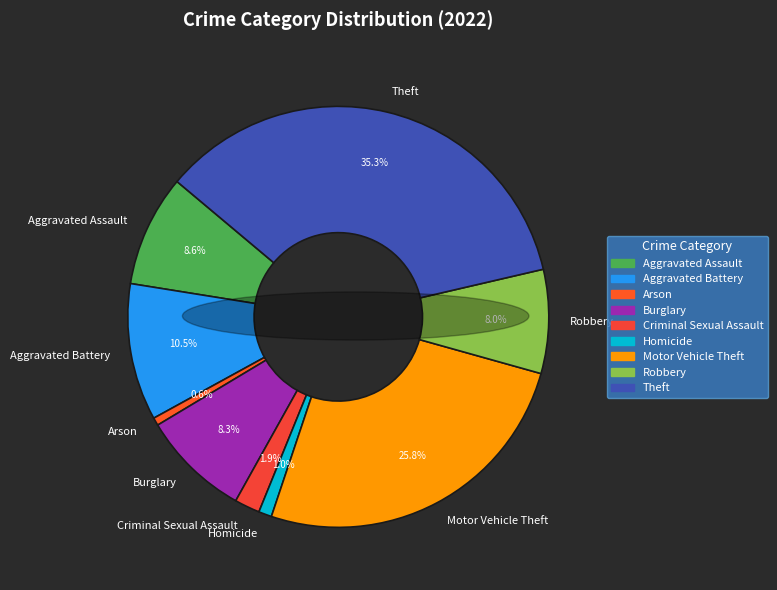

Count the number of slices in the pie.

9